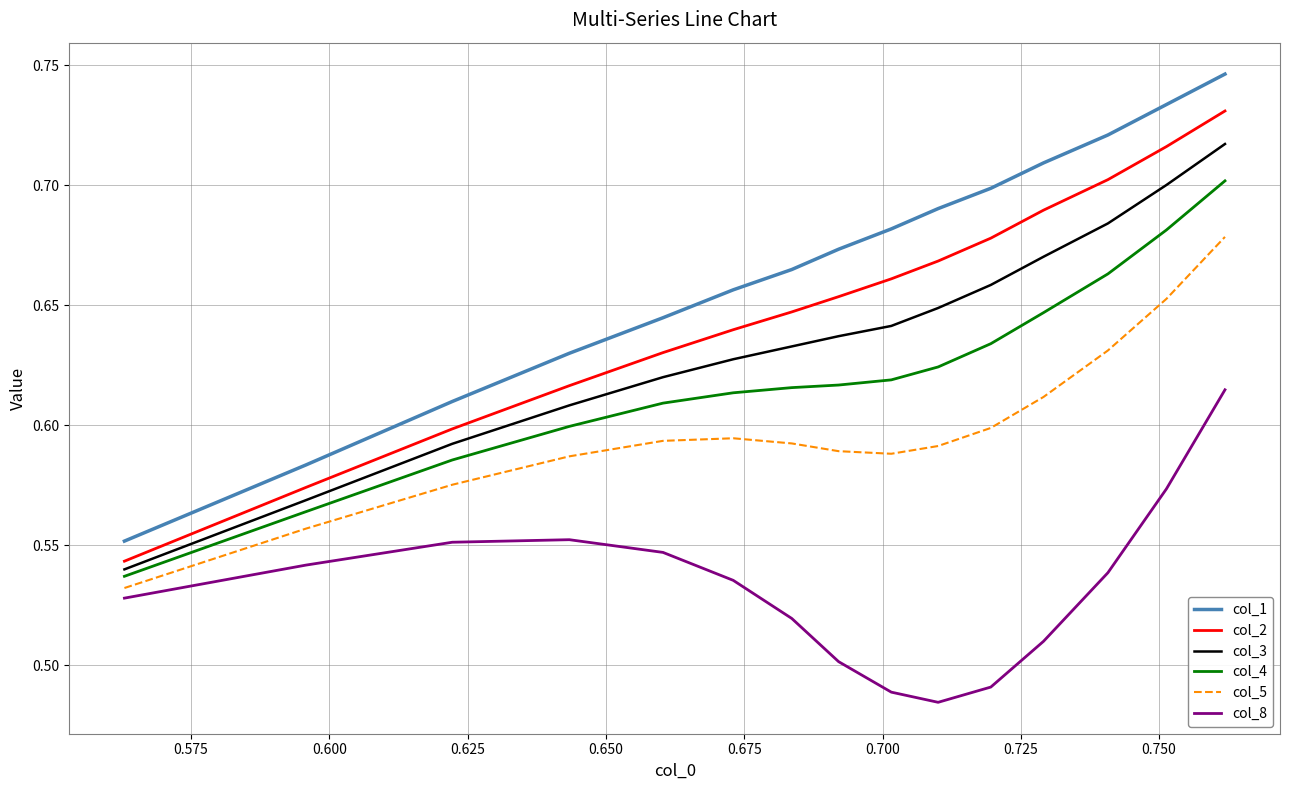

What is the difference between the maximum and minimum values in the col_5 series?

0.1